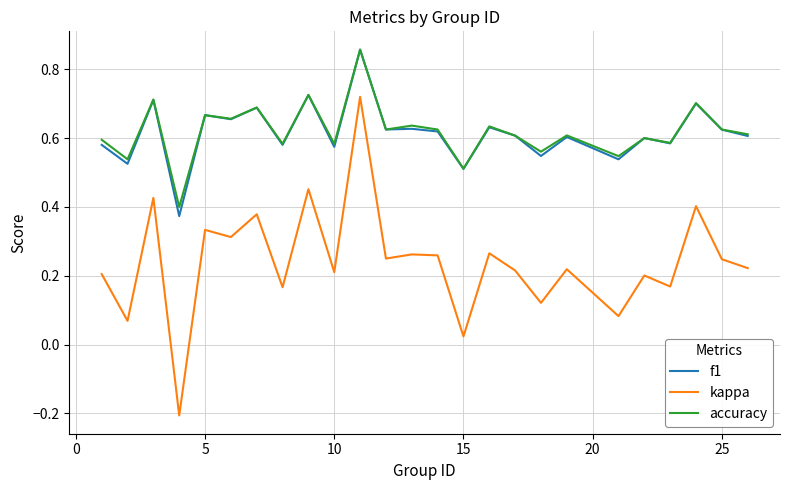

Which series has the largest range (max minus min)?

kappa